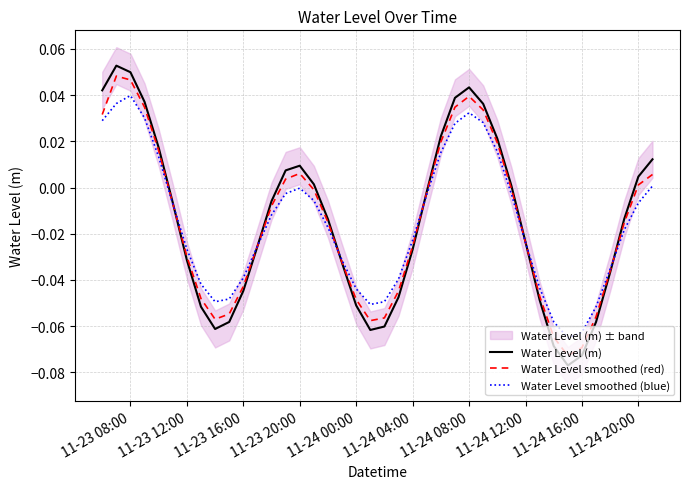

Is this an area chart (filled region under the line)?

No